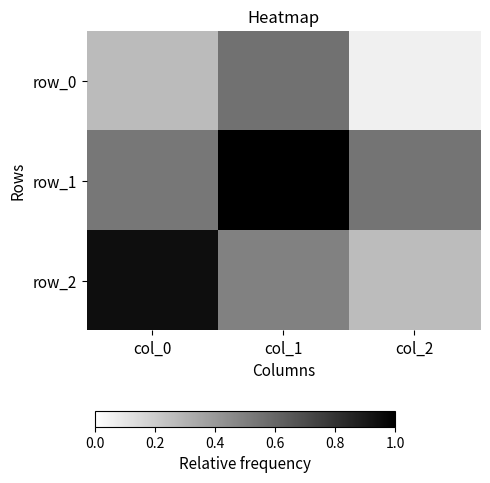

At which category does the chart reach its minimum across all series?

col_2